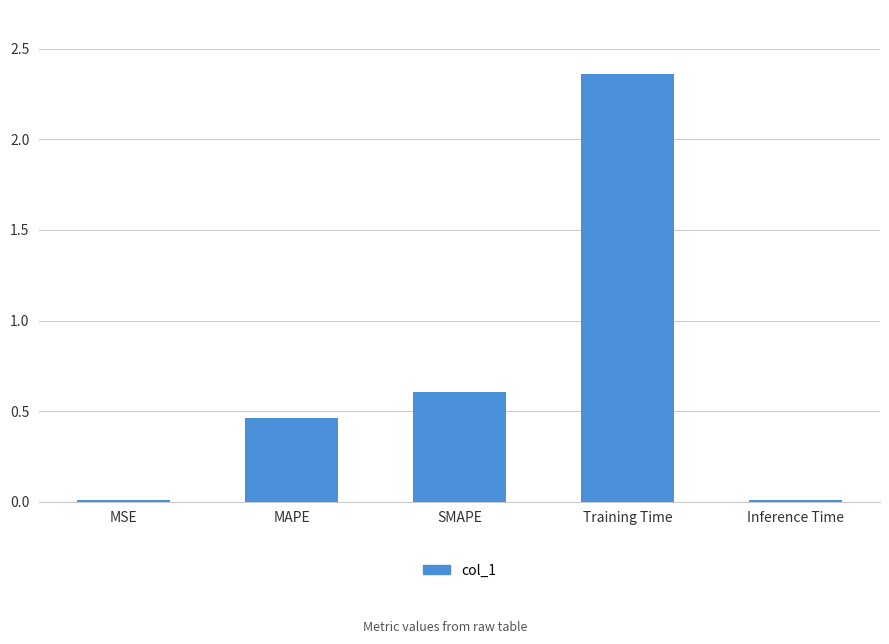

Which has a higher value, MAPE or MSE?

MAPE